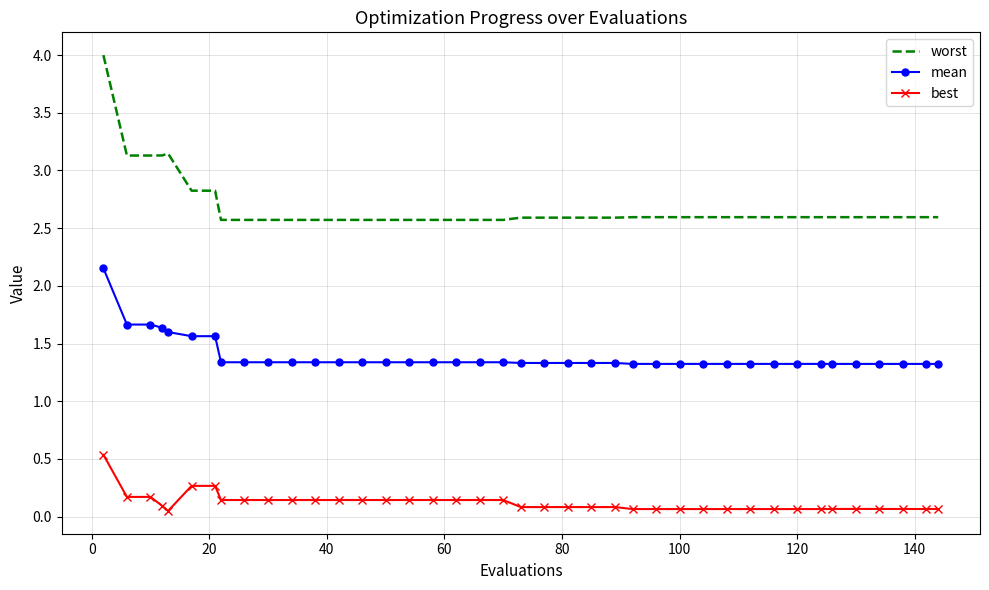

Which series has the largest range (max minus min)?

worst